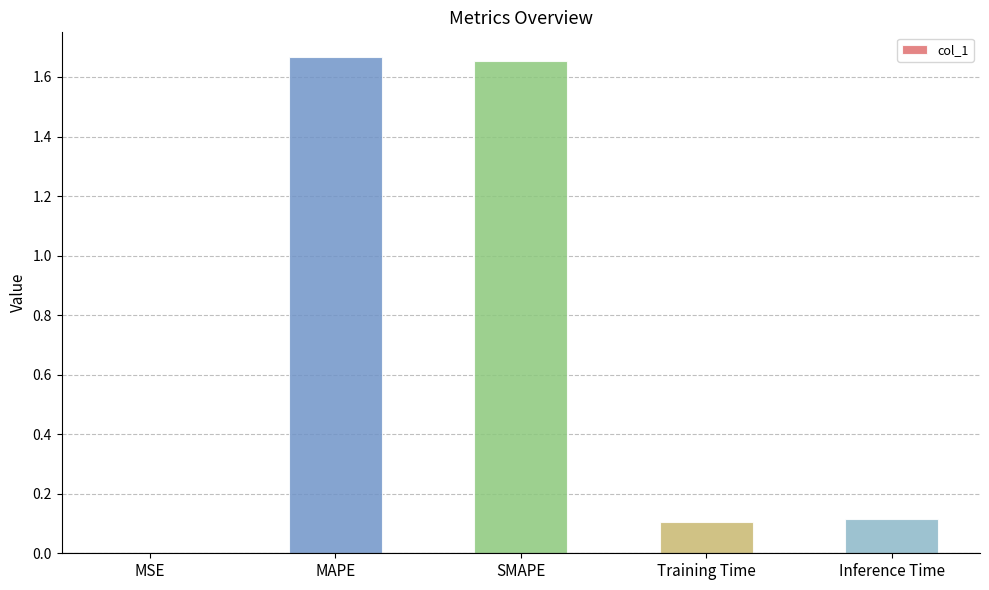

What is the sum of all values?

3.5